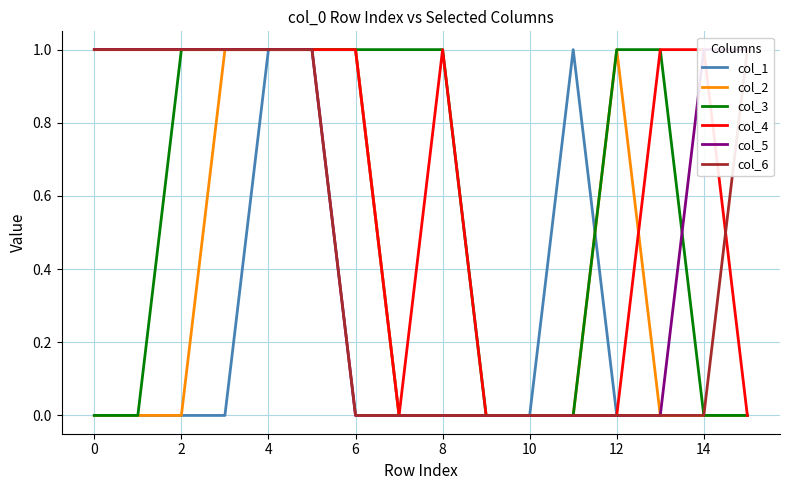

Which series has the largest range (max minus min)?

col_1